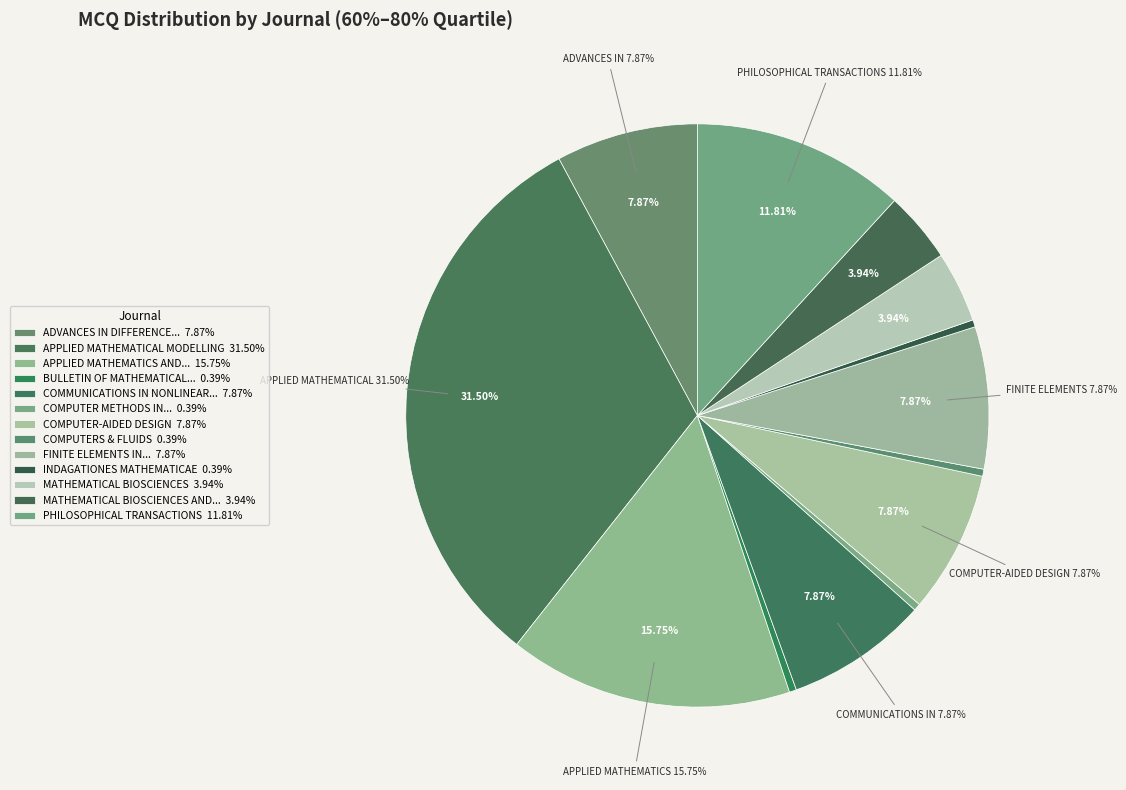

Rank the categories by value from highest to lowest.

APPLIED MATHEMATICAL MODELLING, APPLIED MATHEMATICS AND COMPUTATION, PHILOSOPHICAL TRANSACTIONS, ADVANCES IN DIFFERENCE EQUATIONS, COMMUNICATIONS IN NONLINEAR SCIENCE, COMPUTER-AIDED DESIGN, FINITE ELEMENTS IN ANALYSIS AND DESIGN, MATHEMATICAL BIOSCIENCES, MATHEMATICAL BIOSCIENCES AND ENGINEERING, BULLETIN OF MATHEMATICAL BIOLOGY, COMPUTER METHODS IN APPLIED MECHANICS, COMPUTERS & FLUIDS, INDAGATIONES MATHEMATICAE